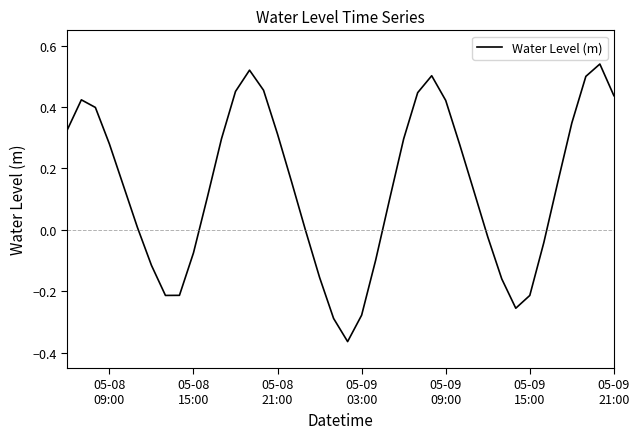

What is the difference between the maximum and minimum values?

0.9